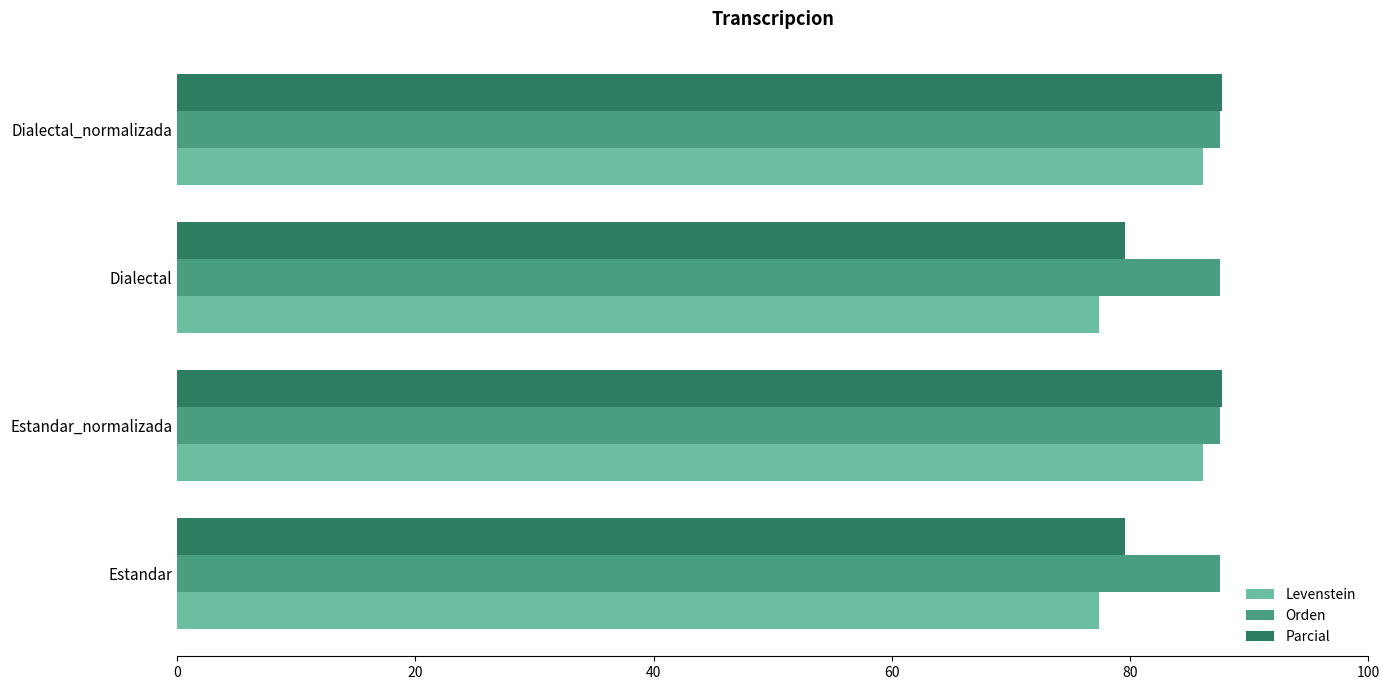

What is the highest value of the Levenstein series?

86.1